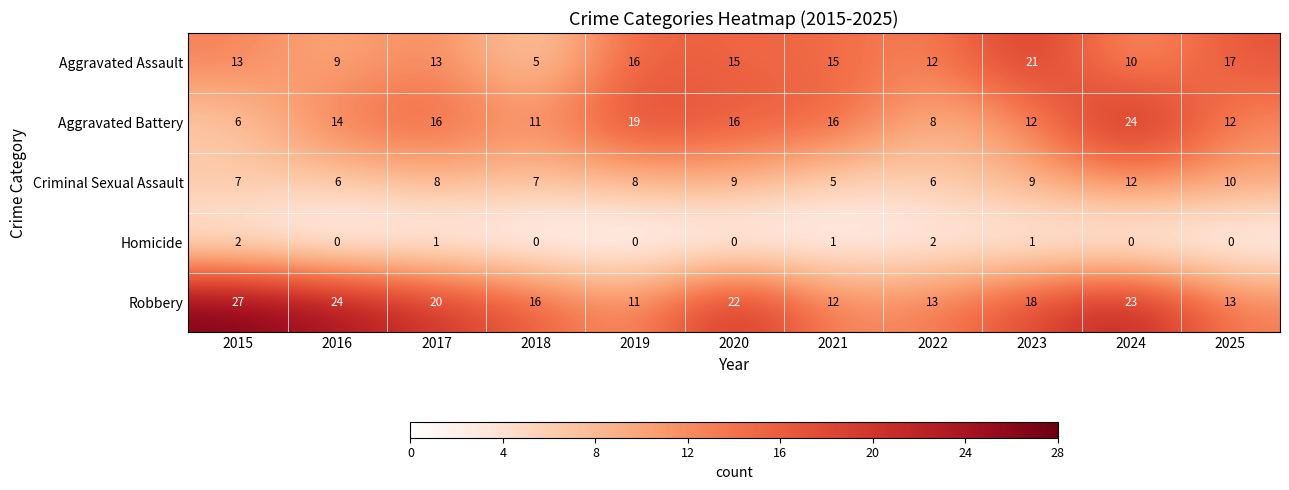

What is the average value of the Aggravated Assault series?

13